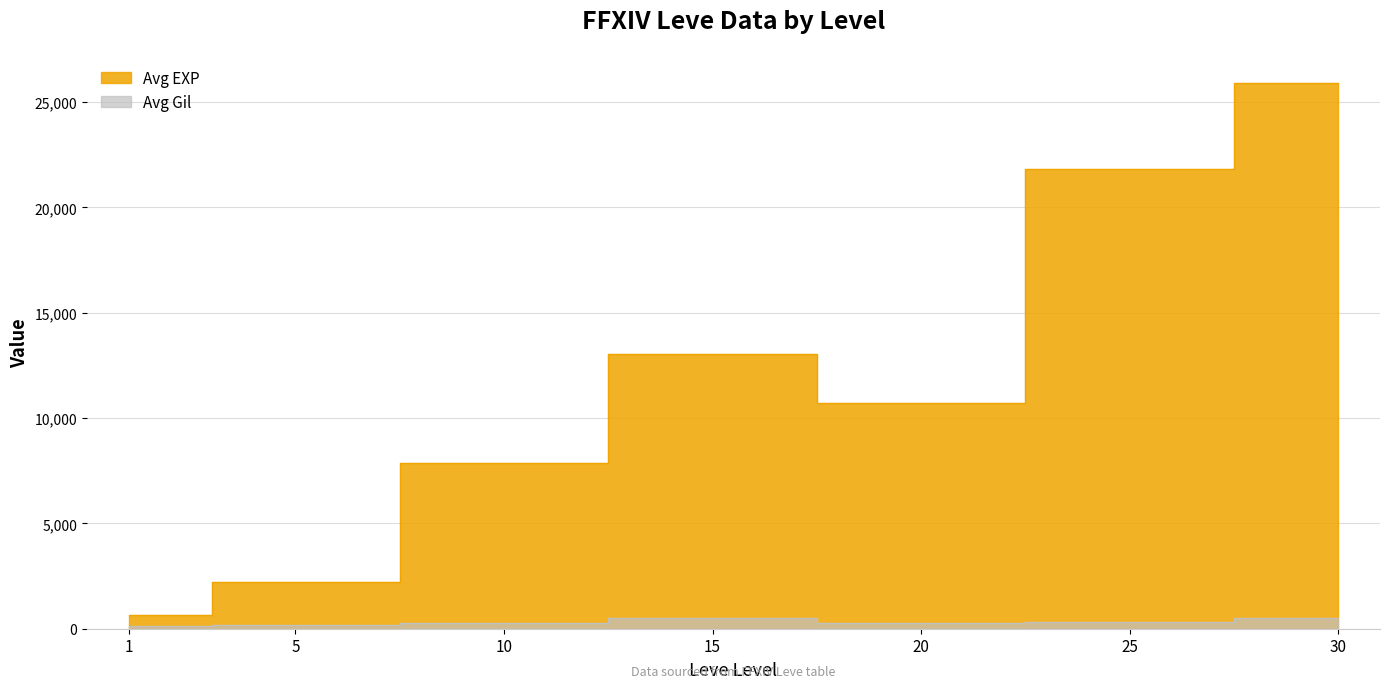

Which series has the widest spread of values?

Avg EXP